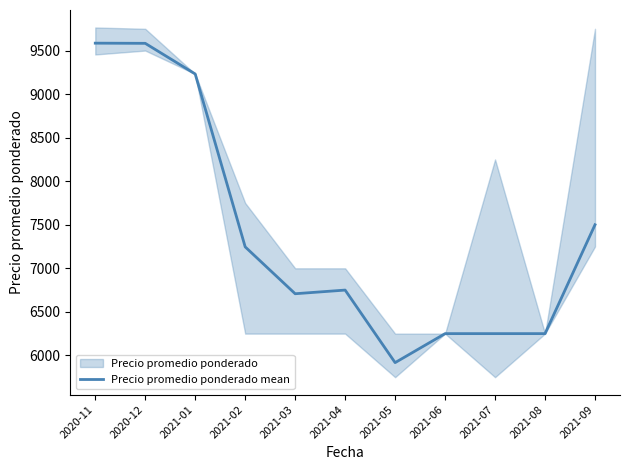

Reading left to right, transcribe all the data shown in this chart.

9585	9583	9231	7246	6708	6750	5917	6250	6250	6250	7500